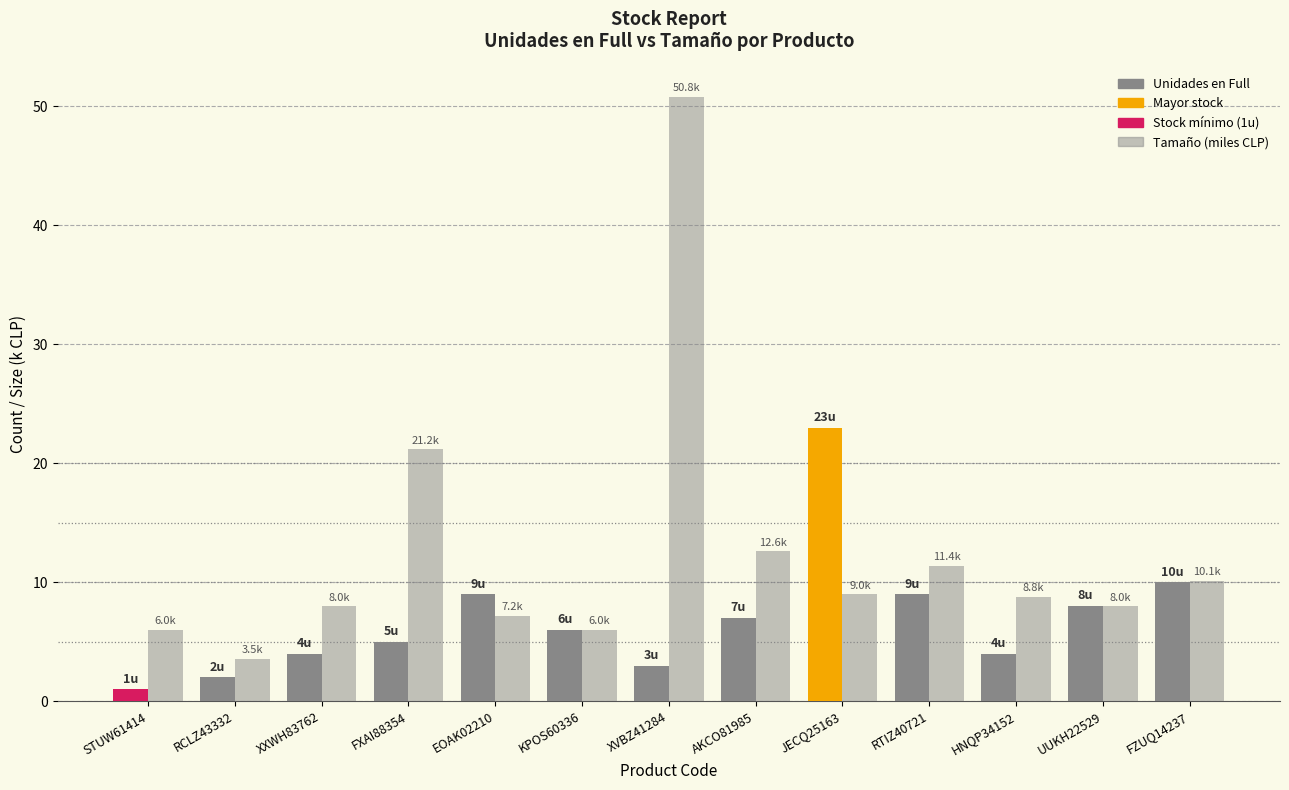

How many bars are there in each group?

2